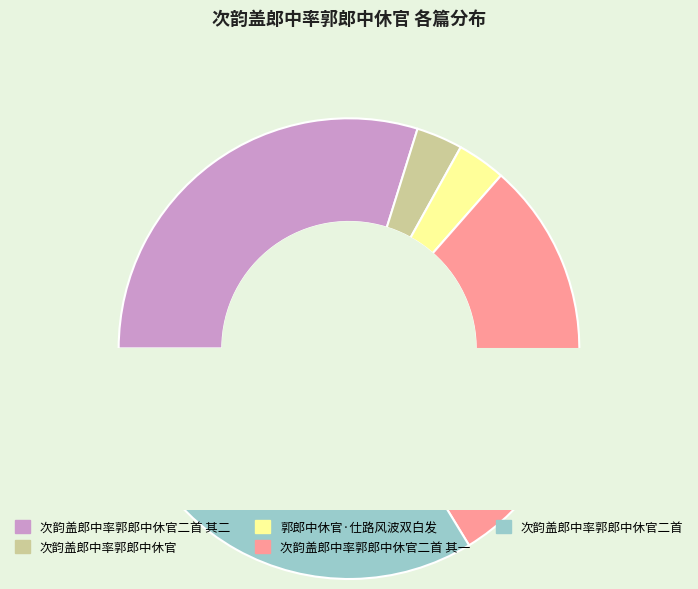

Approximately how many times larger is the value at 郭郎中休官·仕路风波双白发 compared to 次韵盖郎中率郭郎中休官?

1.0